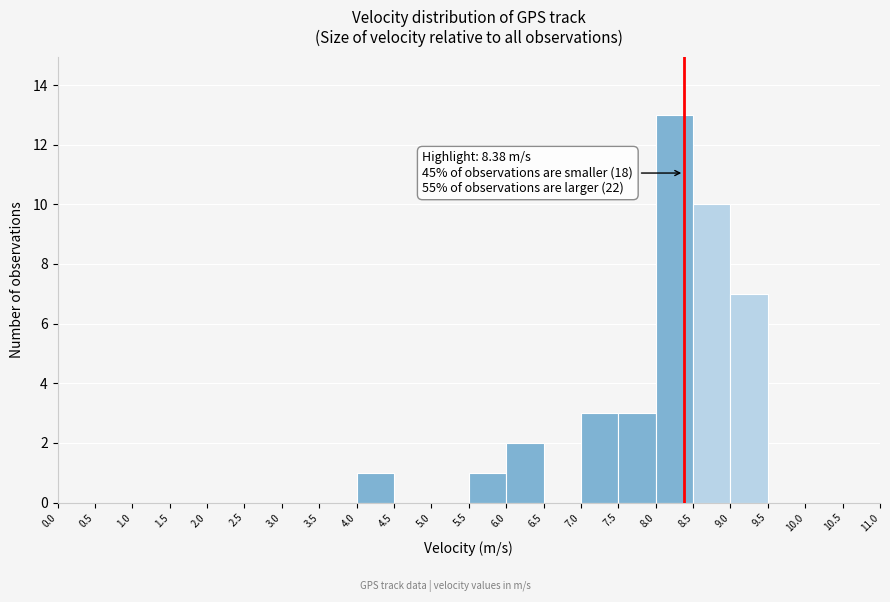

Over which range of the x-axis is the bar tallest?

8.0 to 8.5